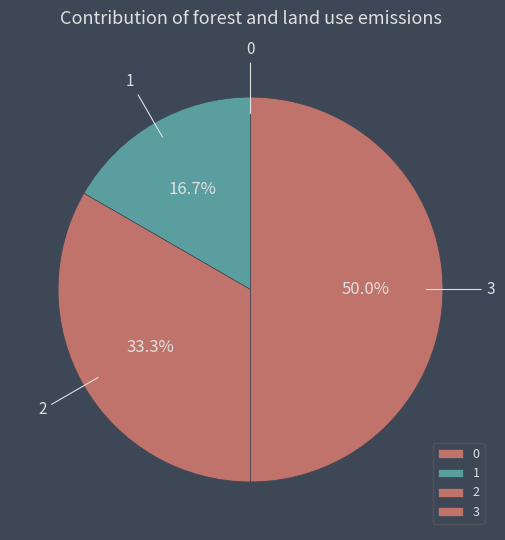

Is the sum of 1 and 3 greater than half?

Yes